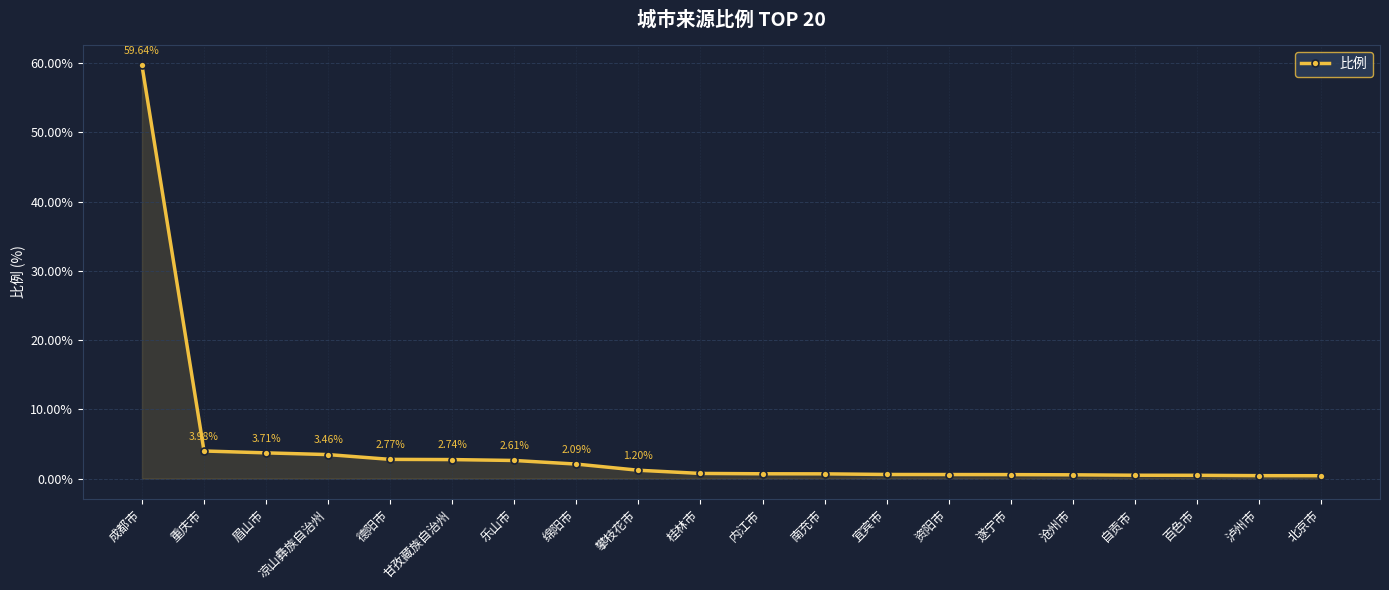

What is the label of the 14th point from the left?

资阳市